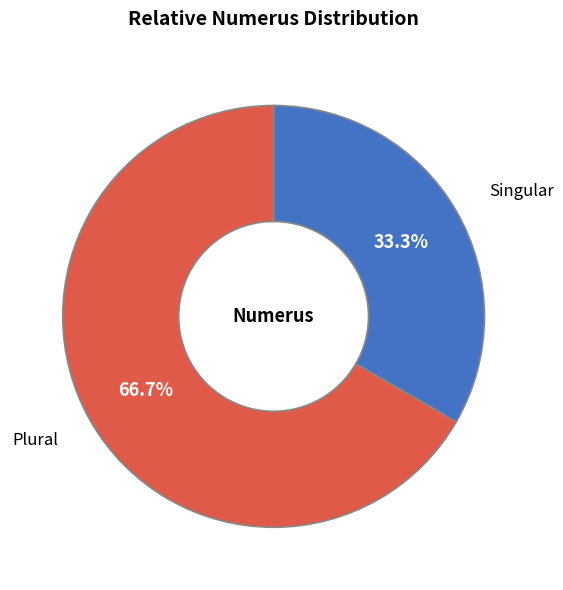

Do Singular and Plural together represent more than half of the pie?

Yes